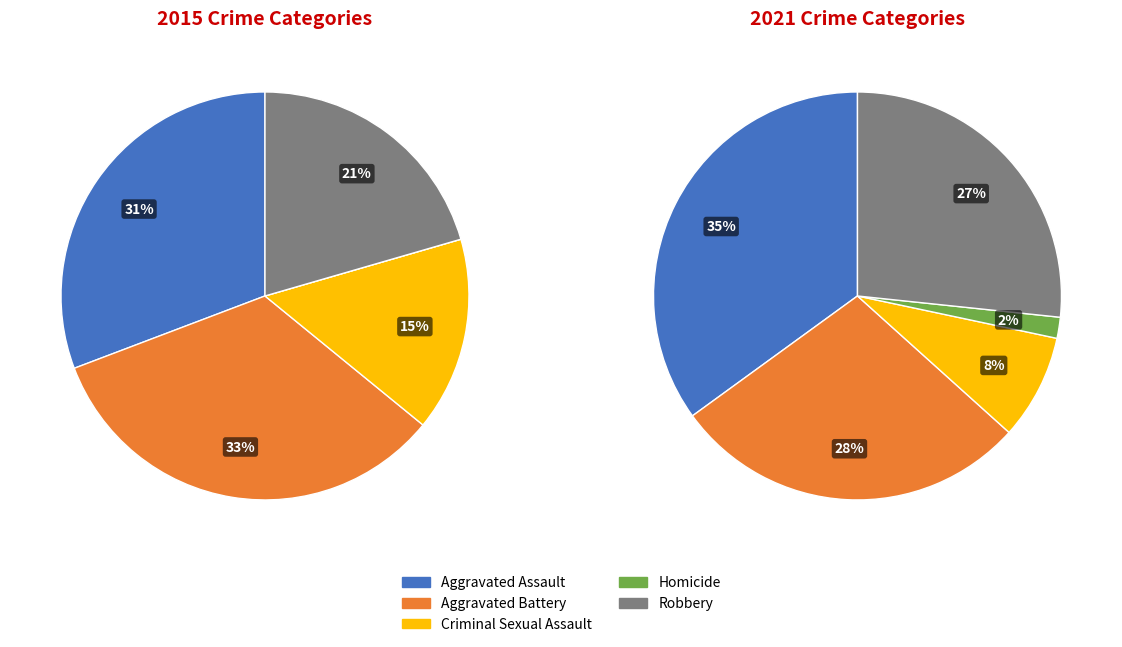

To the nearest percent, what is the difference between the largest and smallest slice percentages?

33%